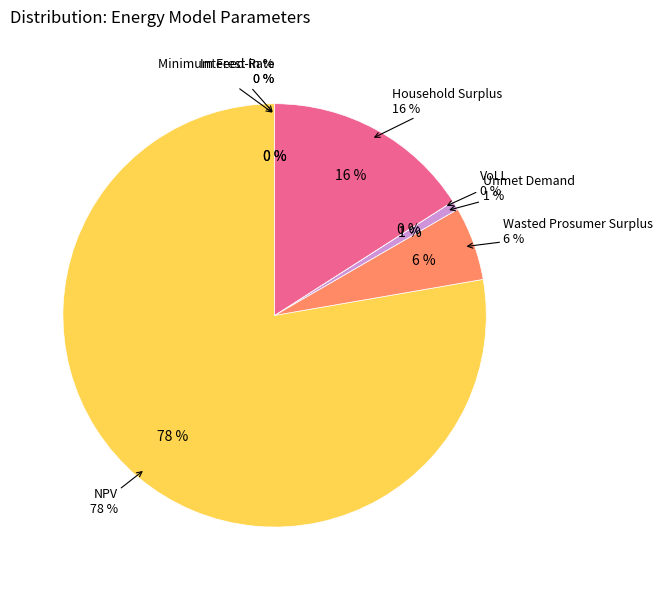

Is there any slice that represents more than half of the pie?

Yes